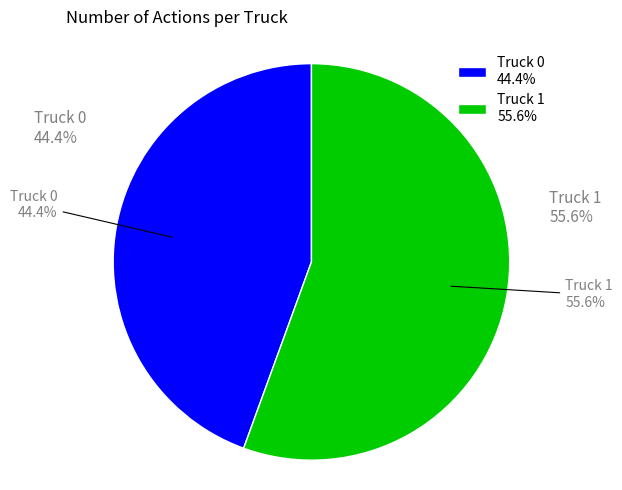

How many segments does this pie chart have?

2